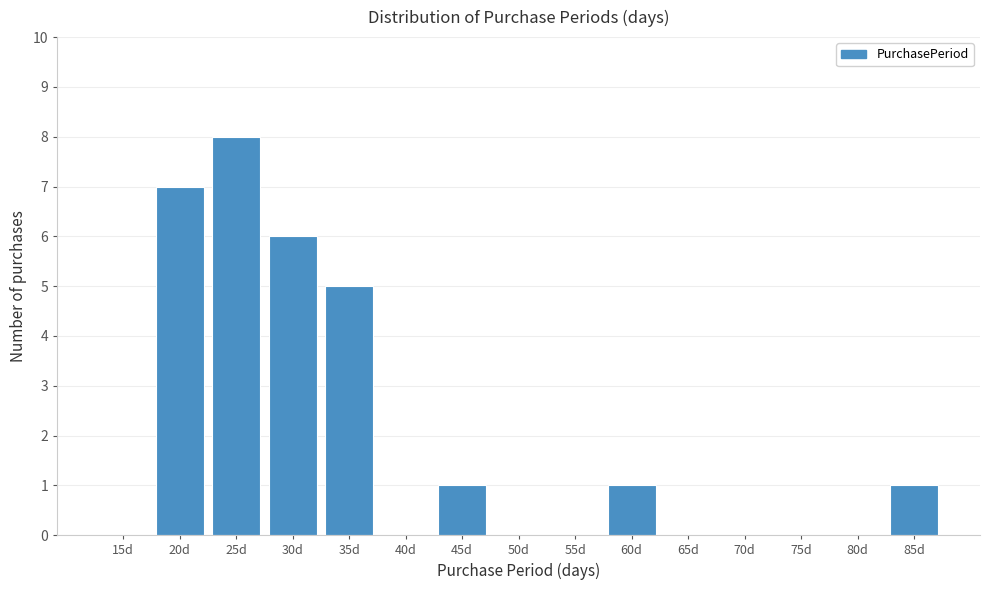

Reading left to right, list all the values displayed in this chart.

15d=0	20d=7	25d=8	30d=6	35d=5	40d=0	45d=1	50d=0	55d=0	60d=1	65d=0	70d=0	75d=0	80d=0	85d=1